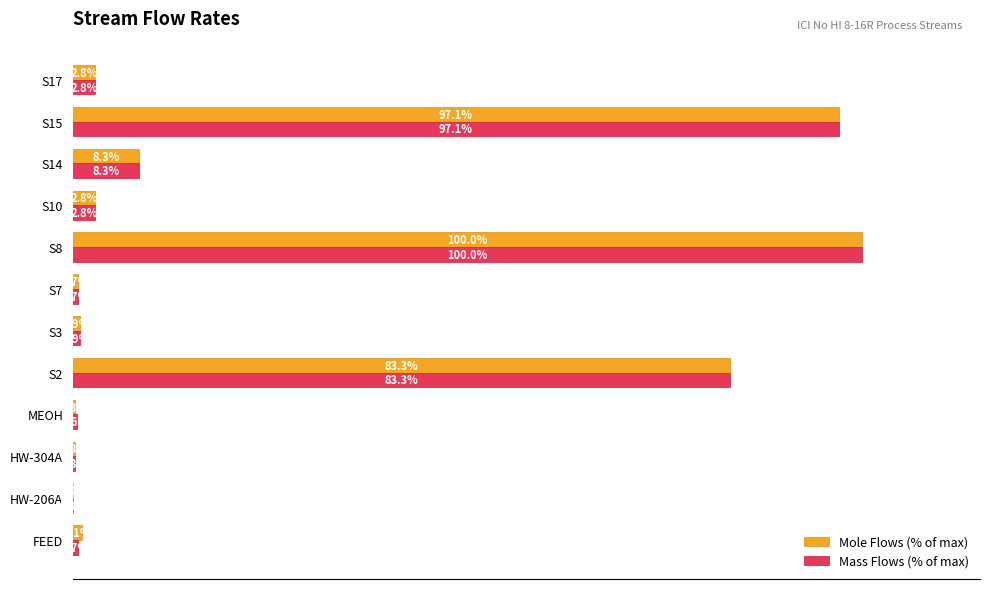

Where is Mole Flows (% of max) nearest to the value 50?

S2